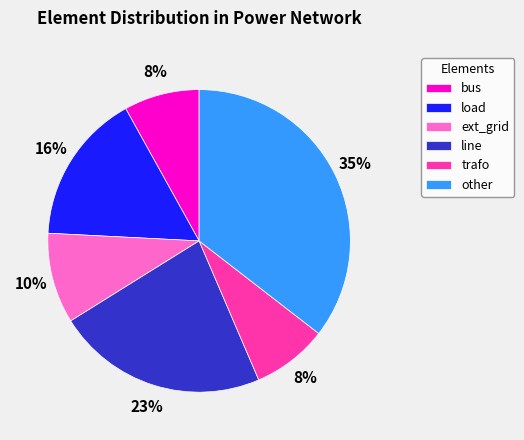

Does bus account for over 50% of the chart?

No